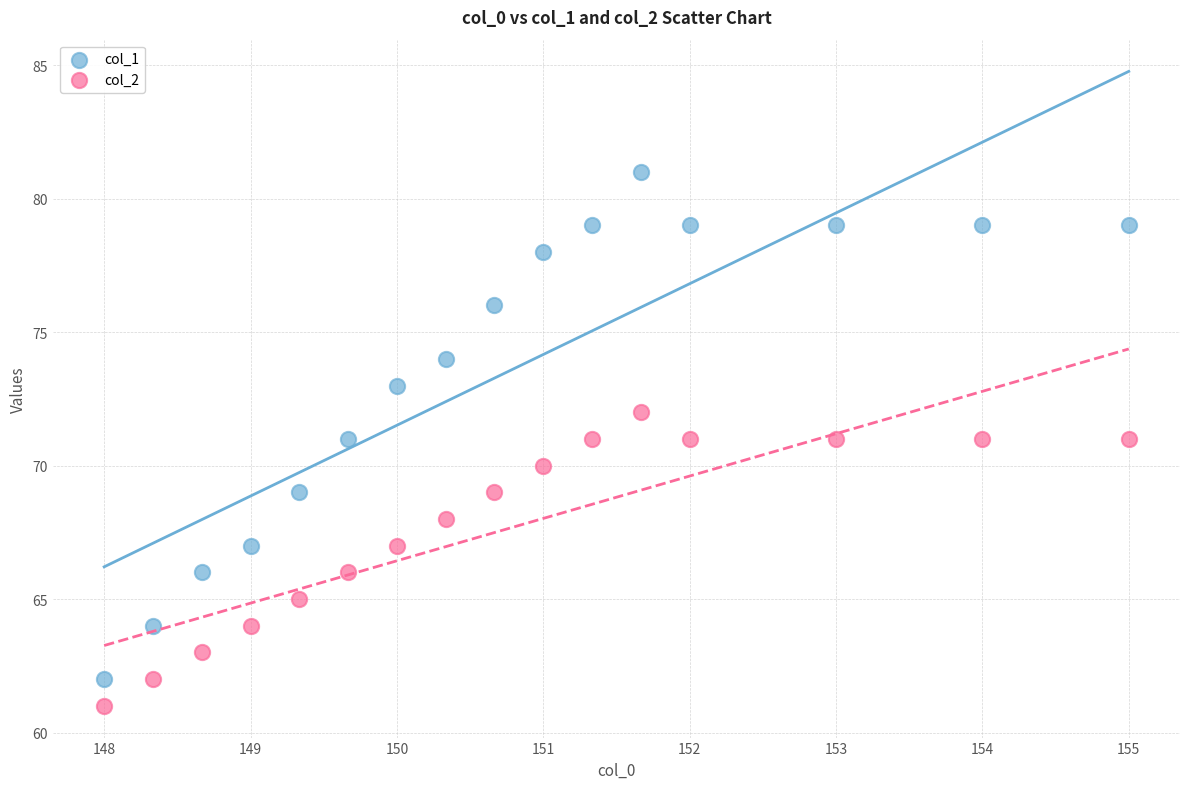

What are all the series names shown in the legend?

col_1, col_2